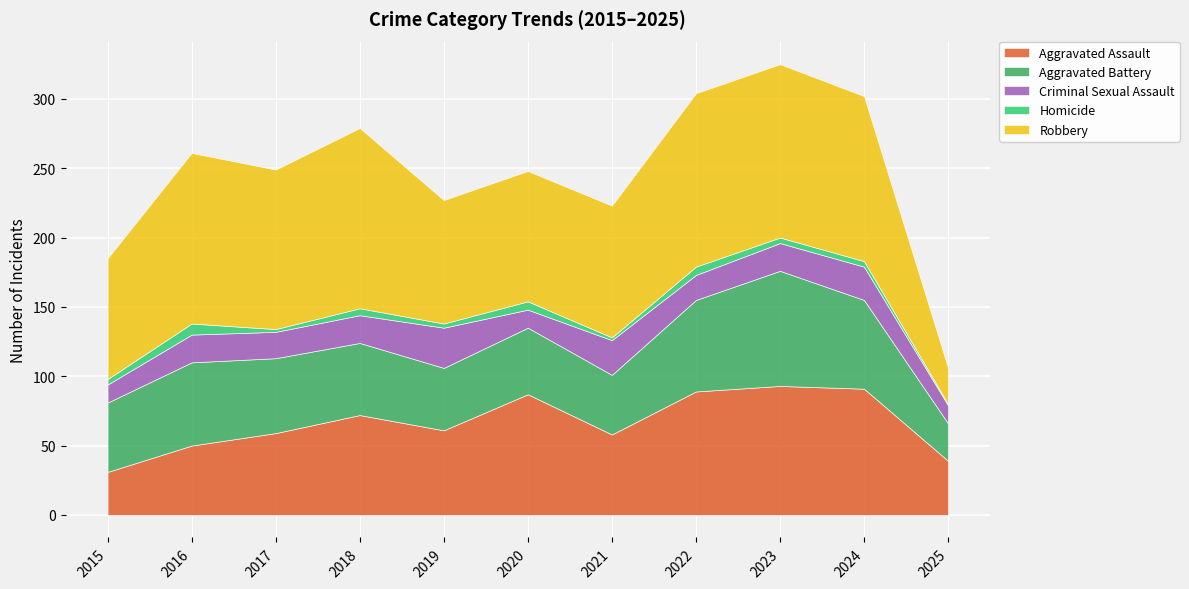

At which label does Aggravated Assault first exceed 61?

2018